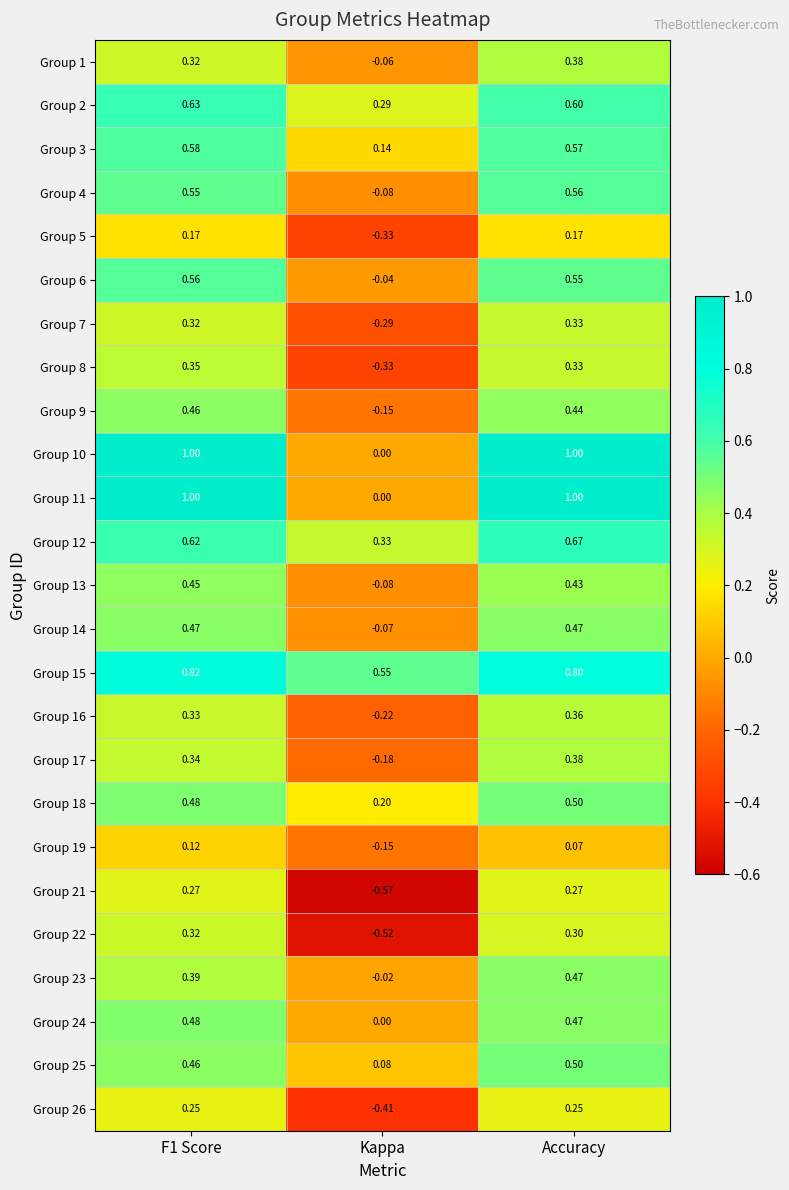

Where is Group 22 nearest to the value 0?

Accuracy